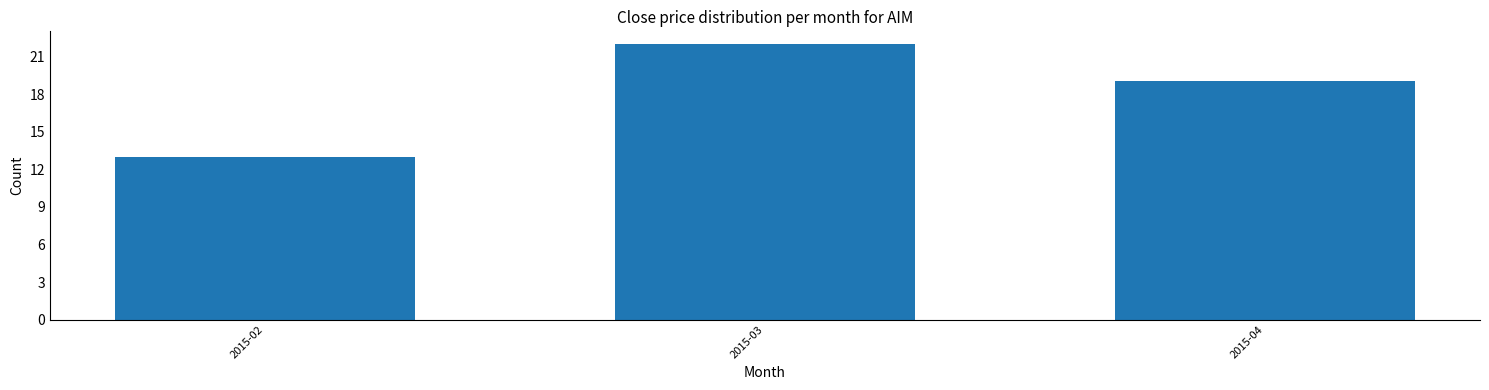

Reading left to right, extract all data points from this chart.

13	22	19